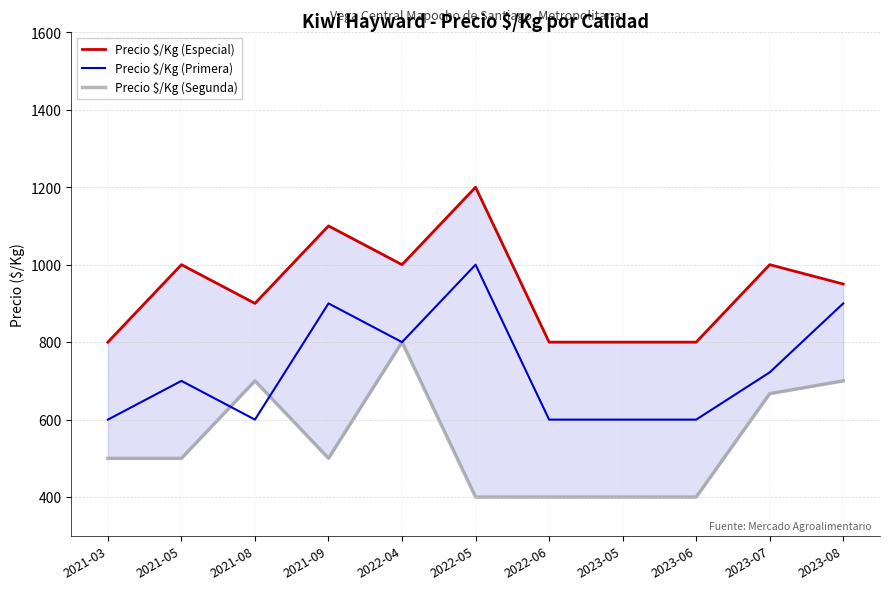

Which has a higher value, 2021-08 or 2022-04?

2022-04